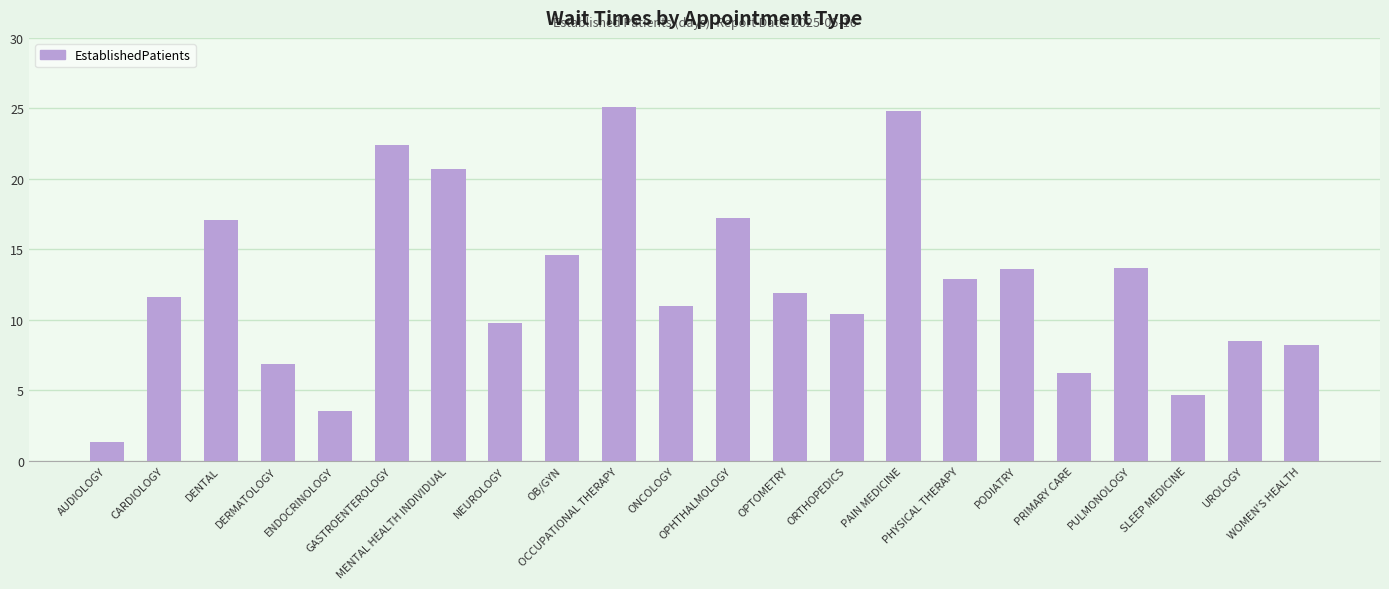

How many data points does each series have?

22